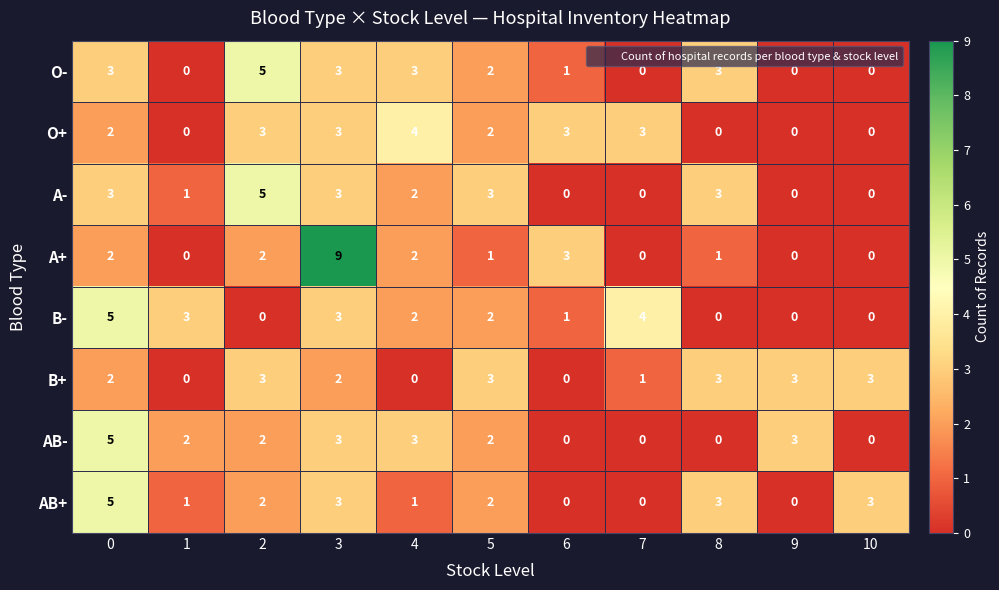

What is the sum of all AB- values?

20